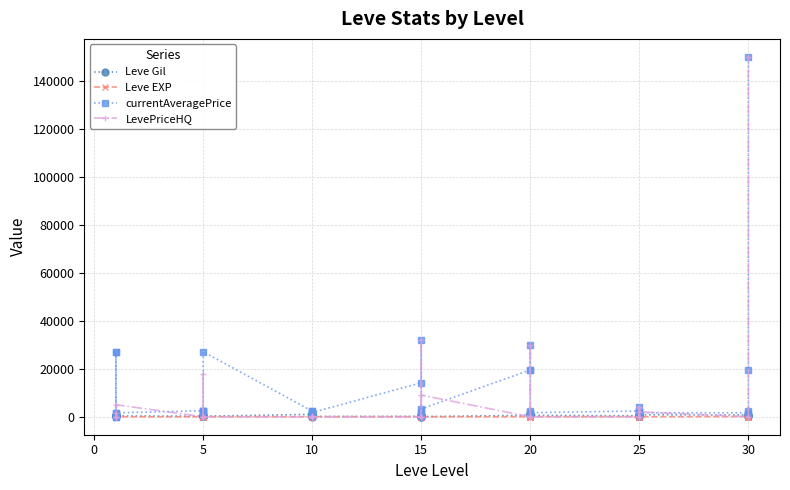

How many intersections are there between Leve EXP and Leve Gil?

2